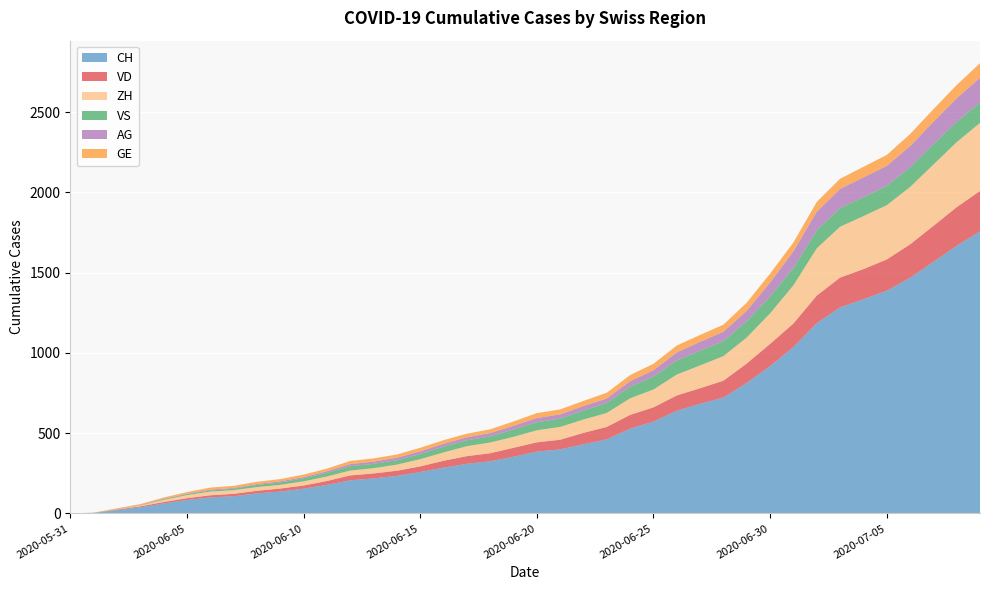

Reading right to left, extract all data points from this chart.

CH: 2020-07-09=1757	2020-07-08=1668	2020-07-07=1567	2020-07-06=1468	2020-07-05=1387	2020-07-04=1334	2020-07-03=1284	2020-07-02=1185	2020-07-01=1036	2020-06-30=918	2020-06-29=813	2020-06-28=722	2020-06-27=683	2020-06-26=640	2020-06-25=572	2020-06-24=528	2020-06-23=462	2020-06-22=431	2020-06-21=399	2020-06-20=385	2020-06-19=353	2020-06-18=325	2020-06-17=309	2020-06-16=285	2020-06-15=258	2020-06-14=234	2020-06-13=218	2020-06-12=206	2020-06-11=178	2020-06-10=154	2020-06-09=136	2020-06-08=125	2020-06-07=107	2020-06-06=100	2020-06-05=84	2020-06-04=62	2020-06-03=38	2020-06-02=20	2020-06-01=3	2020-05-31=0
VD: 2020-07-09=252	2020-07-08=240	2020-07-07=224	2020-07-06=208	2020-07-05=195	2020-07-04=188	2020-07-03=185	2020-07-02=172	2020-07-01=147	2020-06-30=138	2020-06-29=121	2020-06-28=105	2020-06-27=97	2020-06-26=95	2020-06-25=89	2020-06-24=86	2020-06-23=77	2020-06-22=71	2020-06-21=60	2020-06-20=58	2020-06-19=56	2020-06-18=50	2020-06-17=48	2020-06-16=43	2020-06-15=35	2020-06-14=32	2020-06-13=31	2020-06-12=31	2020-06-11=24	2020-06-10=20	2020-06-09=19	2020-06-08=16	2020-06-07=15	2020-06-06=13	2020-06-05=11	2020-06-04=9	2020-06-03=6	2020-06-02=4	2020-06-01=0	2020-05-31=0
ZH: 2020-07-09=424	2020-07-08=405	2020-07-07=382	2020-07-06=357	2020-07-05=338	2020-07-04=330	2020-07-03=317	2020-07-02=294	2020-07-01=238	2020-06-30=190	2020-06-29=162	2020-06-28=153	2020-06-27=142	2020-06-26=130	2020-06-25=111	2020-06-24=103	2020-06-23=87	2020-06-22=83	2020-06-21=80	2020-06-20=75	2020-06-19=68	2020-06-18=67	2020-06-17=62	2020-06-16=52	2020-06-15=45	2020-06-14=38	2020-06-13=33	2020-06-12=30	2020-06-11=28	2020-06-10=26	2020-06-09=23	2020-06-08=23	2020-06-07=23	2020-06-06=23	2020-06-05=19	2020-06-04=13	2020-06-03=5	2020-06-02=2	2020-06-01=0	2020-05-31=0
VS: 2020-07-09=128	2020-07-08=126	2020-07-07=126	2020-07-06=123	2020-07-05=120	2020-07-04=118	2020-07-03=116	2020-07-02=112	2020-07-01=108	2020-06-30=105	2020-06-29=101	2020-06-28=93	2020-06-27=92	2020-06-26=88	2020-06-25=80	2020-06-24=72	2020-06-23=62	2020-06-22=56	2020-06-21=52	2020-06-20=50	2020-06-19=46	2020-06-18=38	2020-06-17=37	2020-06-16=36	2020-06-15=32	2020-06-14=27	2020-06-13=27	2020-06-12=27	2020-06-11=23	2020-06-10=19	2020-06-09=15	2020-06-08=14	2020-06-07=9	2020-06-06=7	2020-06-05=6	2020-06-04=4	2020-06-03=2	2020-06-02=2	2020-06-01=1	2020-05-31=0
AG: 2020-07-09=153	2020-07-08=147	2020-07-07=140	2020-07-06=132	2020-07-05=125	2020-07-04=123	2020-07-03=120	2020-07-02=116	2020-07-01=103	2020-06-30=88	2020-06-29=65	2020-06-28=59	2020-06-27=55	2020-06-26=50	2020-06-25=40	2020-06-24=35	2020-06-23=28	2020-06-22=28	2020-06-21=26	2020-06-20=26	2020-06-19=23	2020-06-18=21	2020-06-17=18	2020-06-16=18	2020-06-15=17	2020-06-14=16	2020-06-13=14	2020-06-12=13	2020-06-11=10	2020-06-10=7	2020-06-09=7	2020-06-08=5	2020-06-07=5	2020-06-06=5	2020-06-05=3	2020-06-04=3	2020-06-03=1	2020-06-02=0	2020-06-01=0	2020-05-31=0
GE: 2020-07-09=91	2020-07-08=83	2020-07-07=79	2020-07-06=75	2020-07-05=68	2020-07-04=66	2020-07-03=63	2020-07-02=61	2020-07-01=56	2020-06-30=55	2020-06-29=51	2020-06-28=44	2020-06-27=43	2020-06-26=43	2020-06-25=40	2020-06-24=38	2020-06-23=36	2020-06-22=32	2020-06-21=31	2020-06-20=31	2020-06-19=27	2020-06-18=23	2020-06-17=23	2020-06-16=22	2020-06-15=22	2020-06-14=20	2020-06-13=20	2020-06-12=20	2020-06-11=16	2020-06-10=16	2020-06-09=14	2020-06-08=14	2020-06-07=13	2020-06-06=13	2020-06-05=10	2020-06-04=8	2020-06-03=6	2020-06-02=4	2020-06-01=1	2020-05-31=0